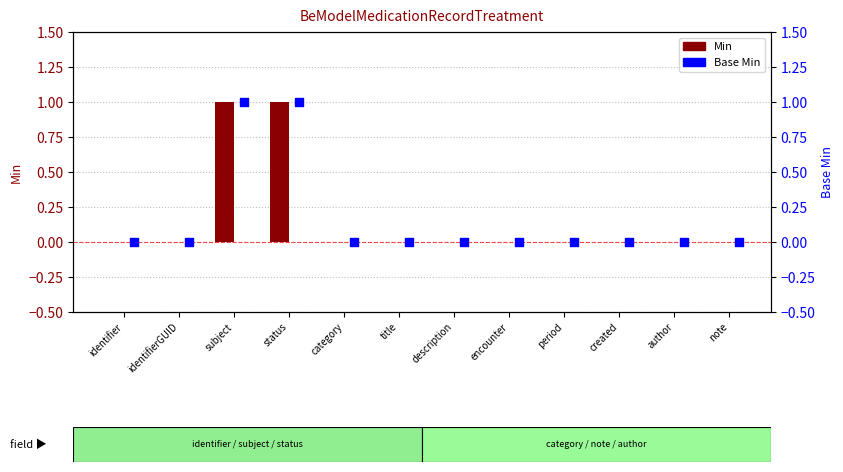

At how many categories does at least one series exceed 0?

2